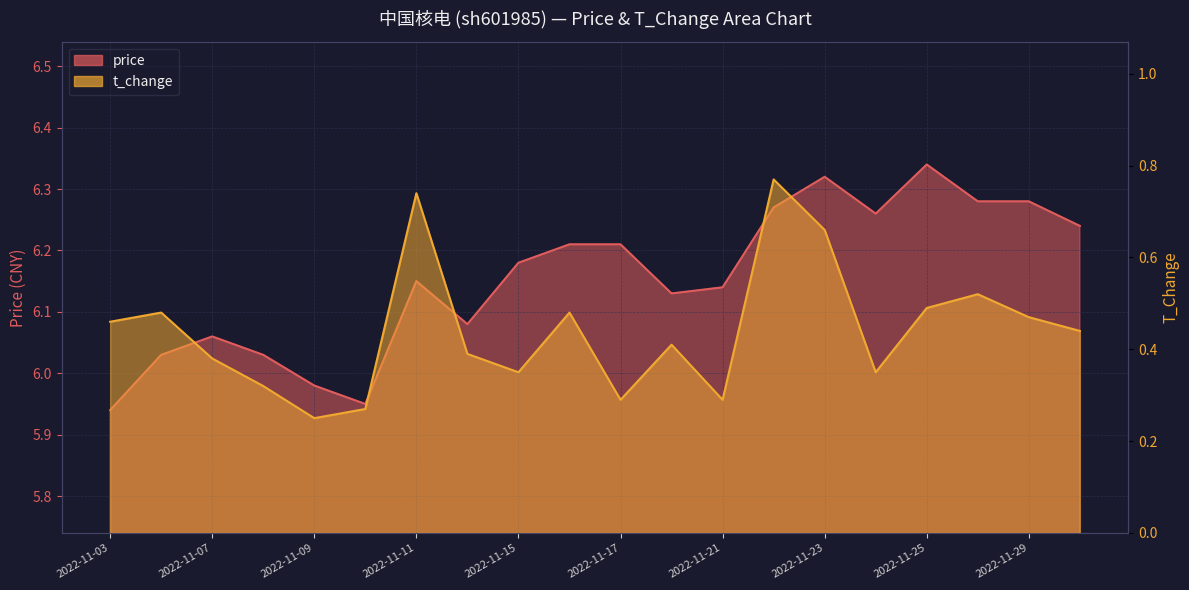

Which series has the largest range (max minus min)?

t_change